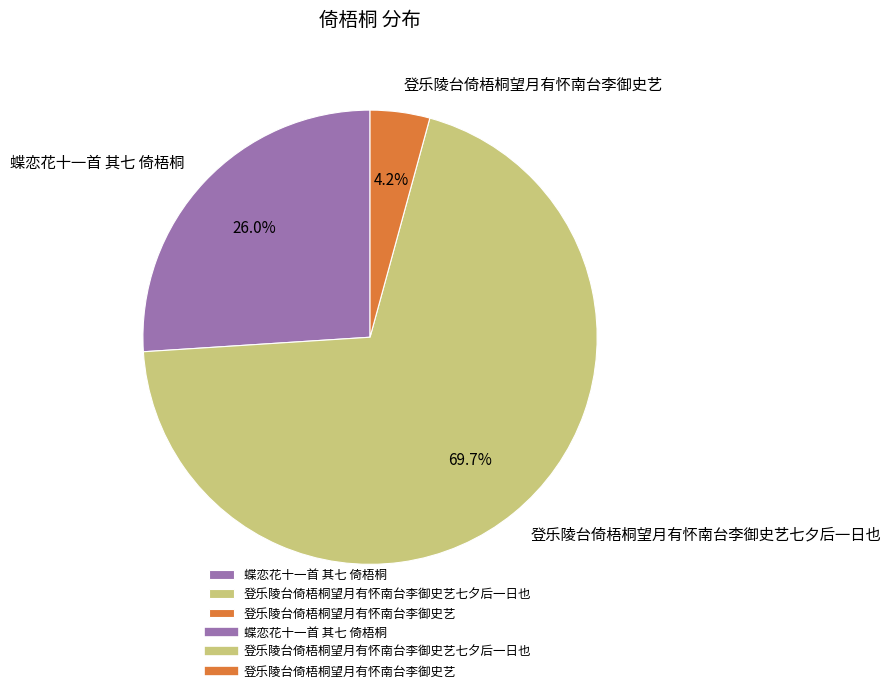

True or false: 蝶恋花十一首 其七 倚梧桐 accounts for 16% of the total.

False